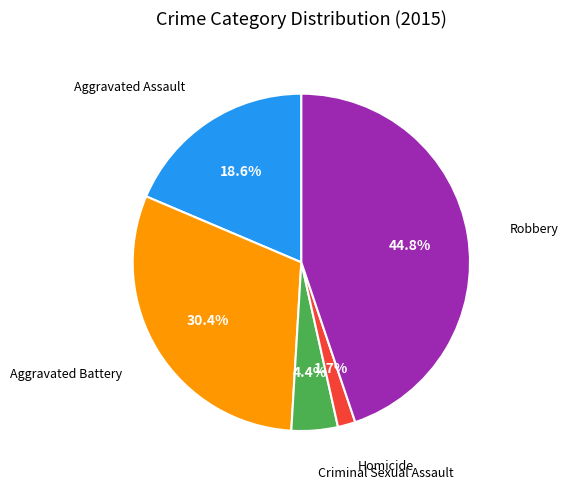

Does any single category account for the majority?

No